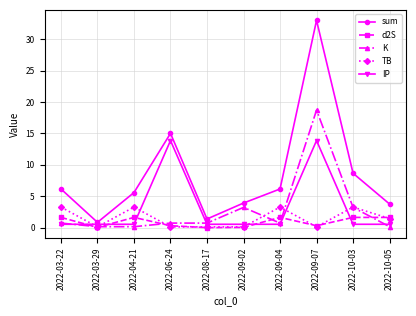

Is the value of sum at 2022-10-03 greater than the value of K at 2022-09-07?

No